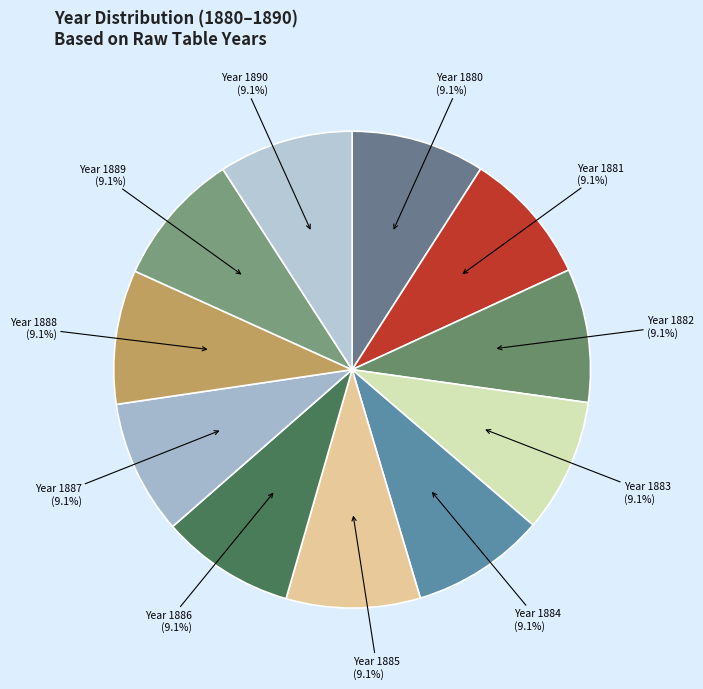

To the nearest percent, what portion does 1888 represent?

9%